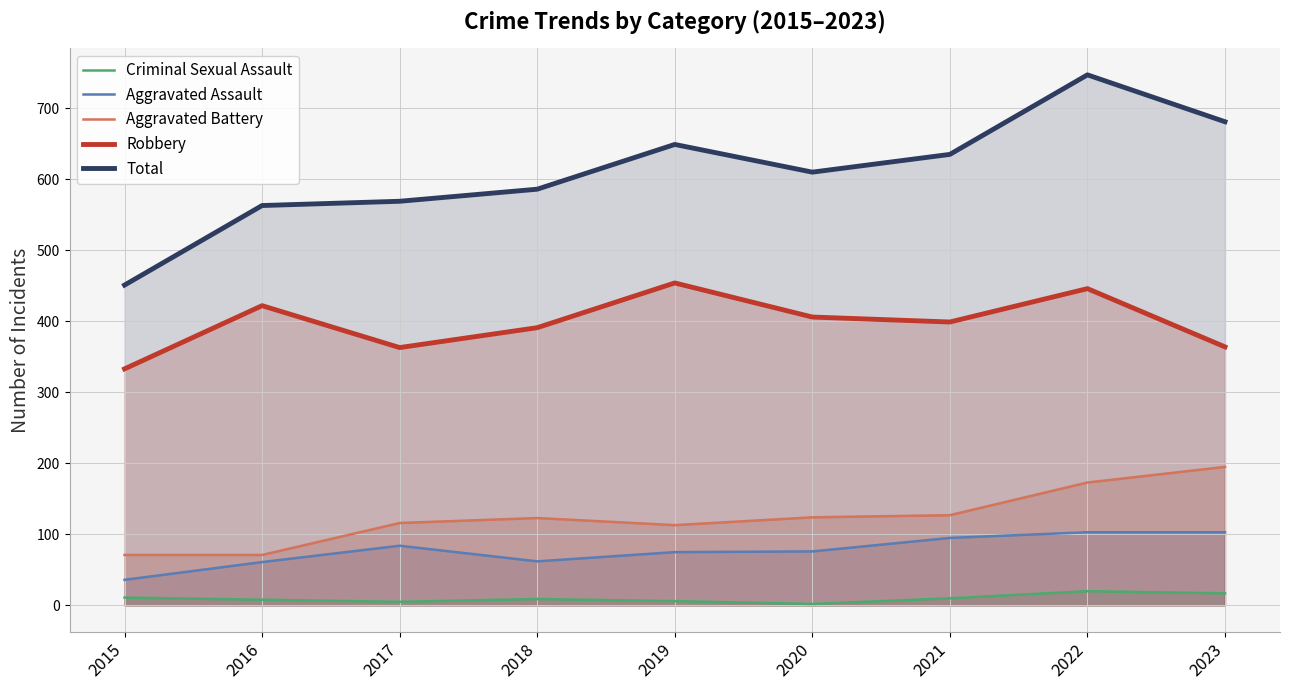

Reading left to right, transcribe all the data shown in this chart.

Criminal Sexual Assault: 2015=11	2016=8	2017=5	2018=9	2019=6	2020=2	2021=10	2022=20	2023=17
Aggravated Assault: 2015=36	2016=61	2017=84	2018=62	2019=75	2020=76	2021=95	2022=103	2023=103
Aggravated Battery: 2015=71	2016=71	2017=116	2018=123	2019=113	2020=124	2021=127	2022=173	2023=195
Robbery: 2015=333	2016=422	2017=363	2018=391	2019=454	2020=406	2021=399	2022=446	2023=364
Total: 2015=451	2016=563	2017=569	2018=586	2019=649	2020=610	2021=635	2022=747	2023=681